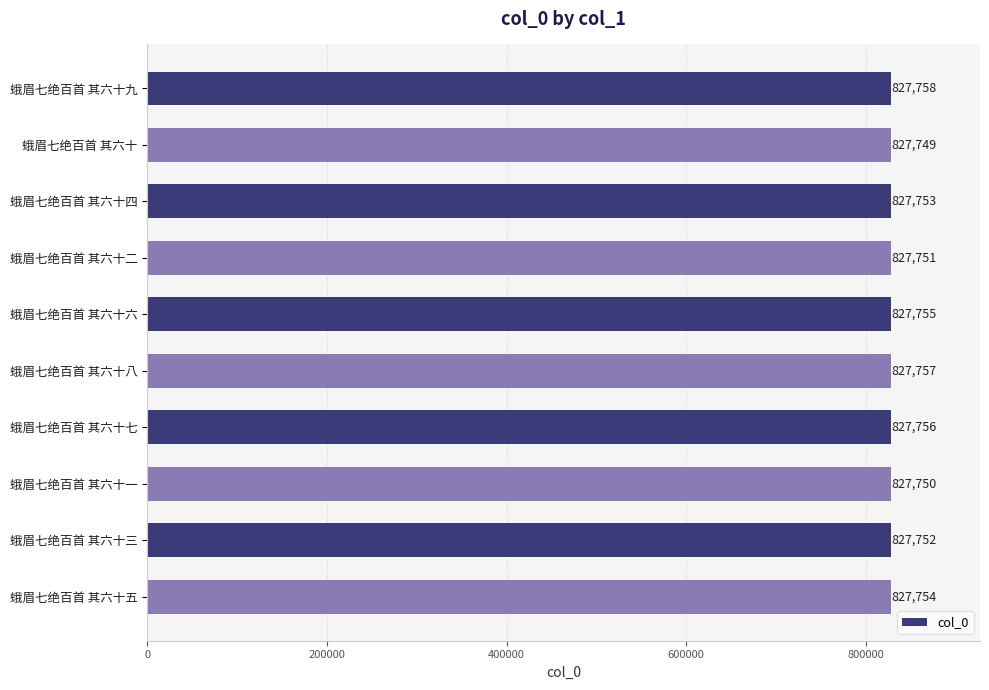

How many bars are there in total?

10